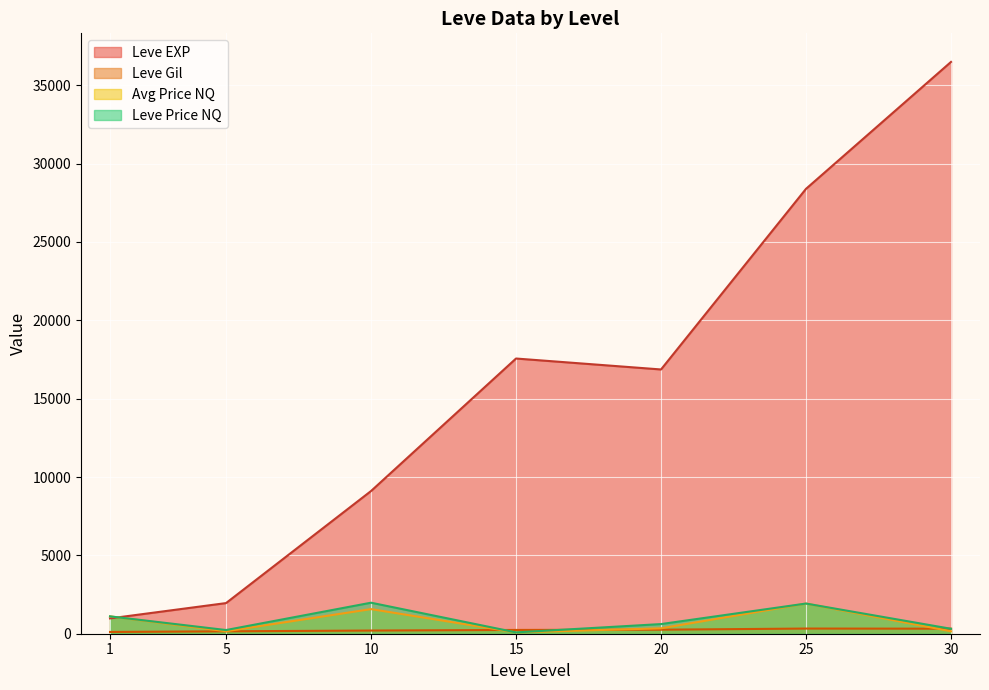

At 30, list the series in order from smallest to largest.

currentAveragePriceNQ, LevePriceNQ, Leve Gil, Leve EXP